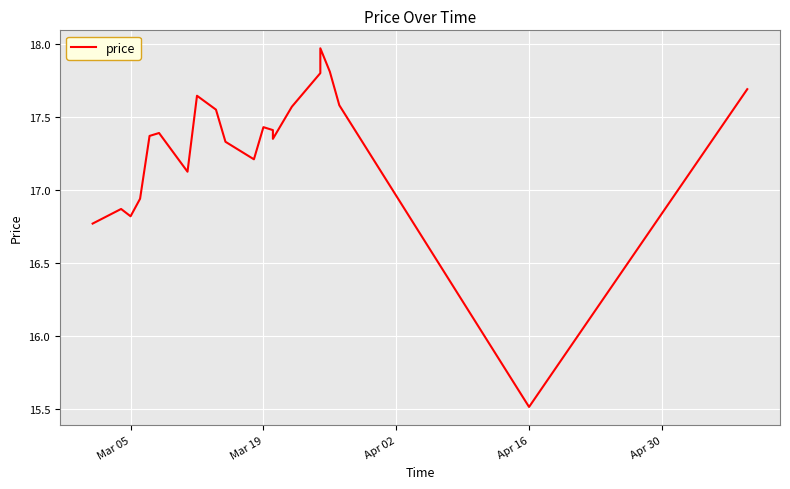

How many data points are above 17?

16